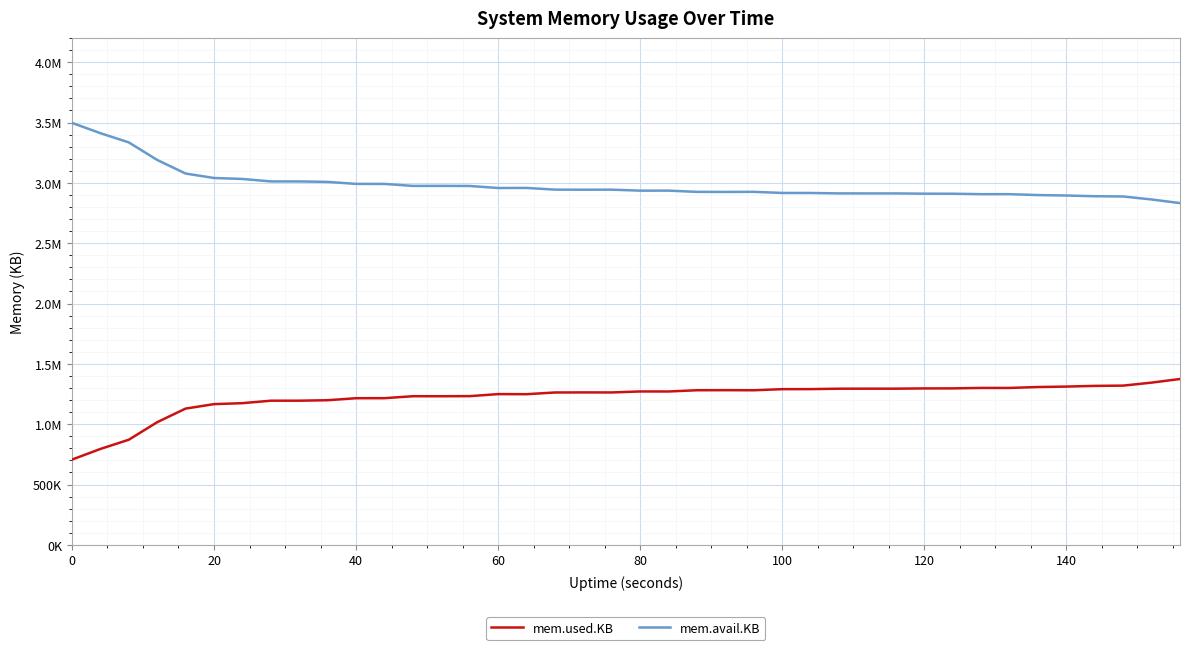

True or false: mem.avail.KB and mem.used.KB cross at least once.

False